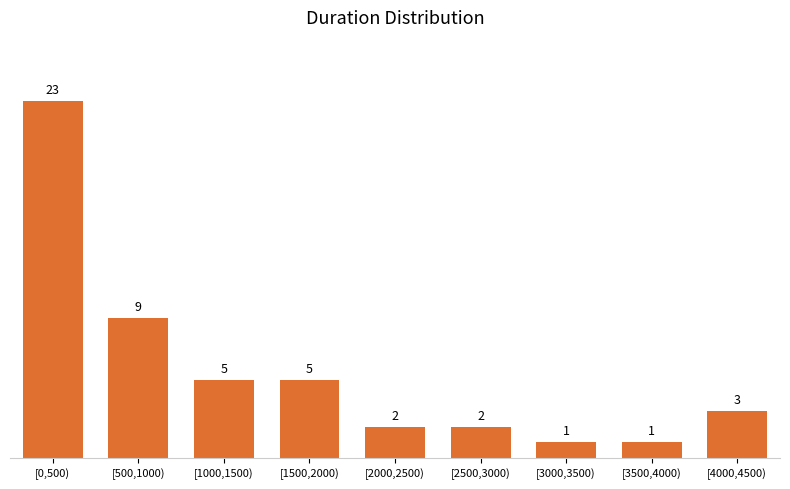

Reading left to right, what are all the values shown in this chart?

[0,500)=23	[500,1000)=9	[1000,1500)=5	[1500,2000)=5	[2000,2500)=2	[2500,3000)=2	[3000,3500)=1	[3500,4000)=1	[4000,4500)=3